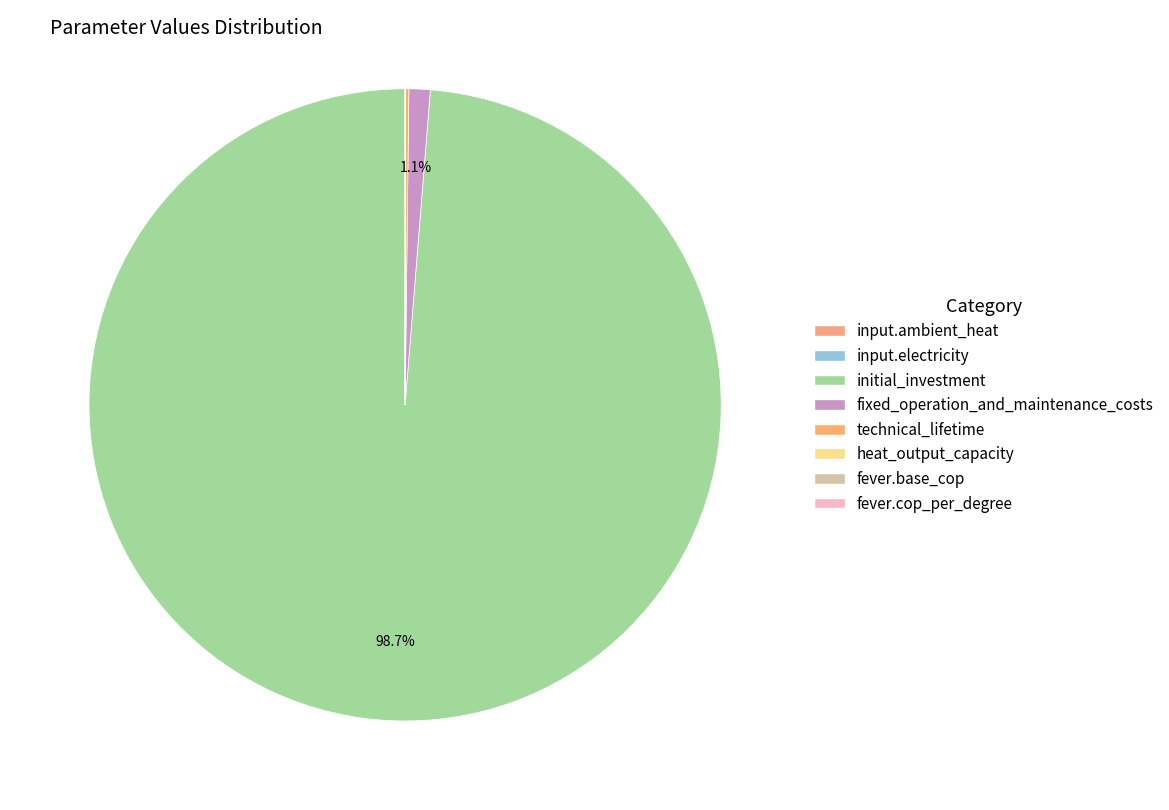

Which slice represents more than half of the pie?

initial_investment